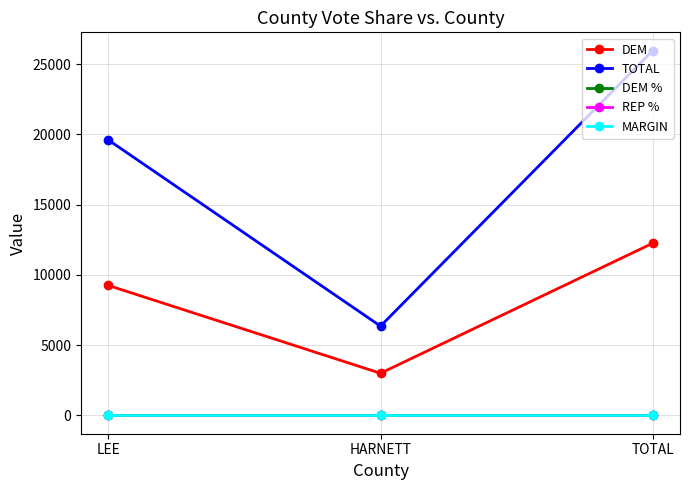

What is the lowest value of the DEM % series?

0.5